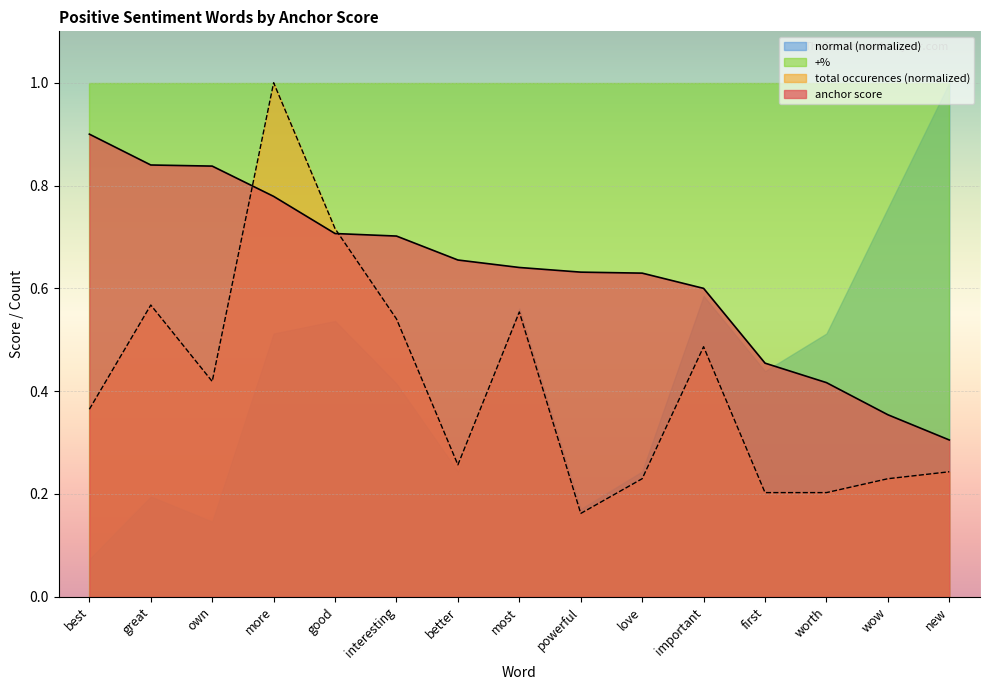

Count the number of data series in this chart.

4